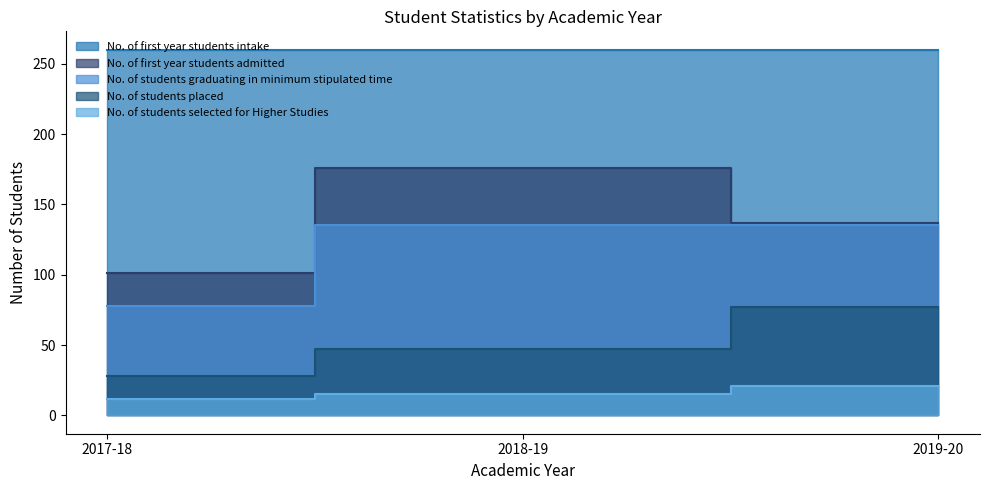

Which series has the widest spread of values?

No. of first year students admitted